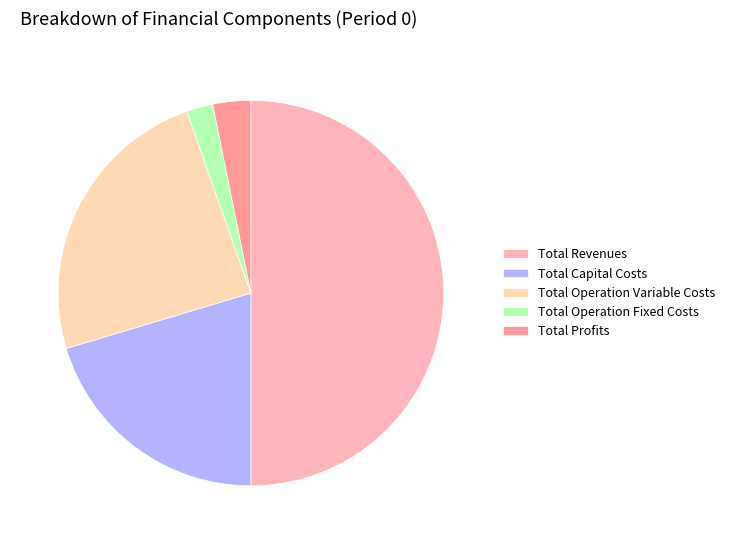

How many segments does this pie chart have?

5